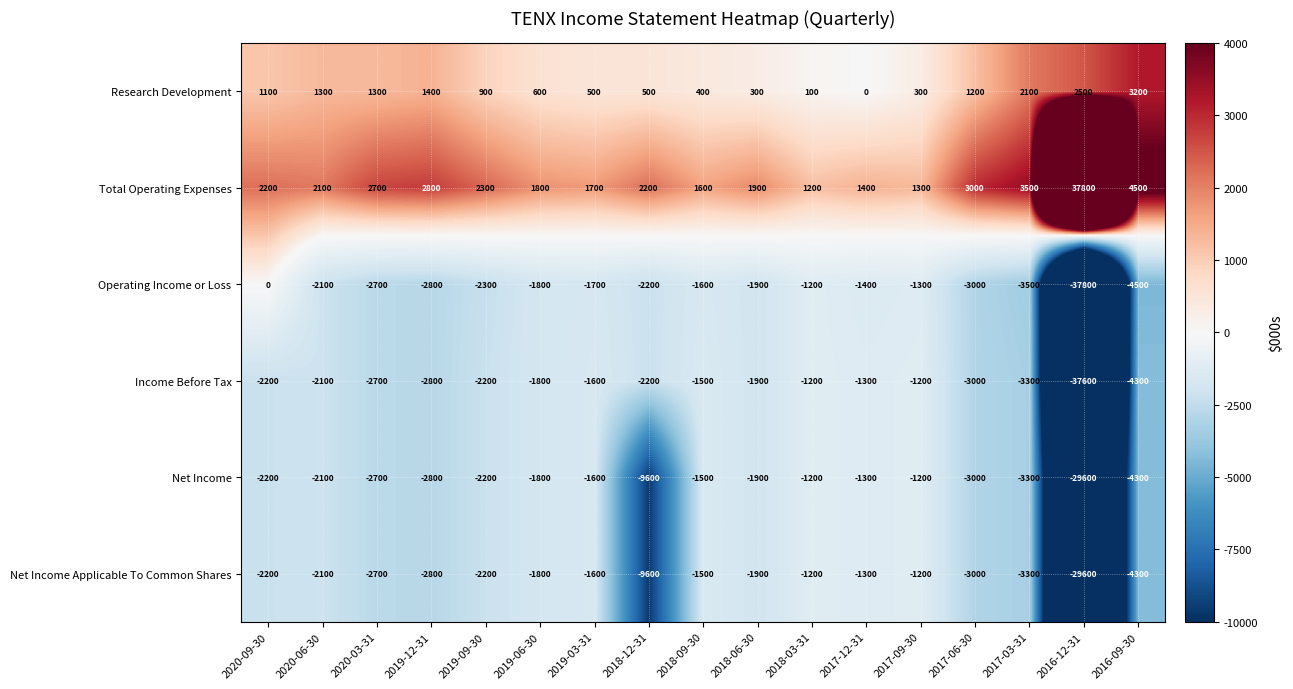

What is the sum of all Net Income values?

-72300